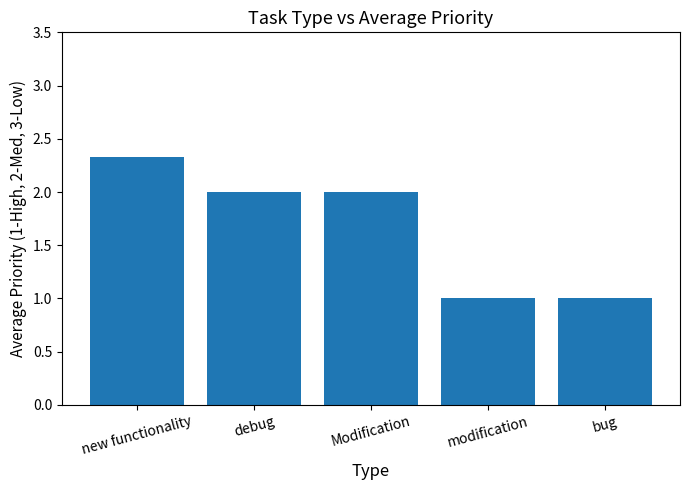

What is the change in value from new functionality to Modification?

-0.3